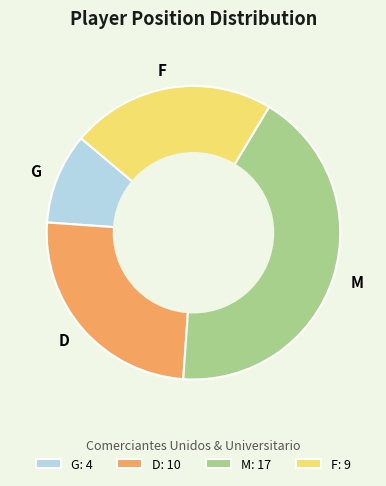

Do F and M together represent more than half of the pie?

Yes